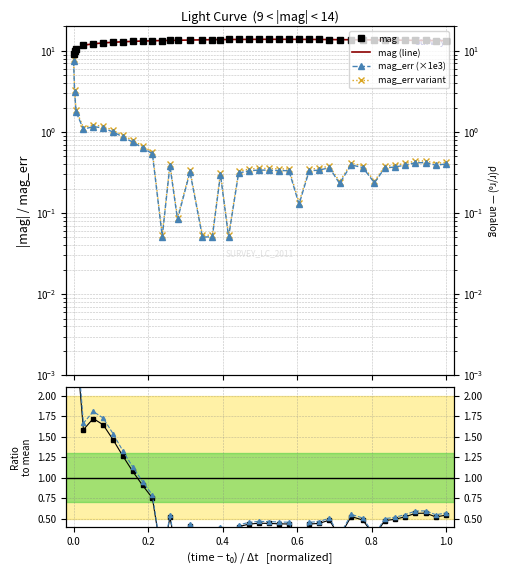

What is the maximum value shown in the chart?

13.9